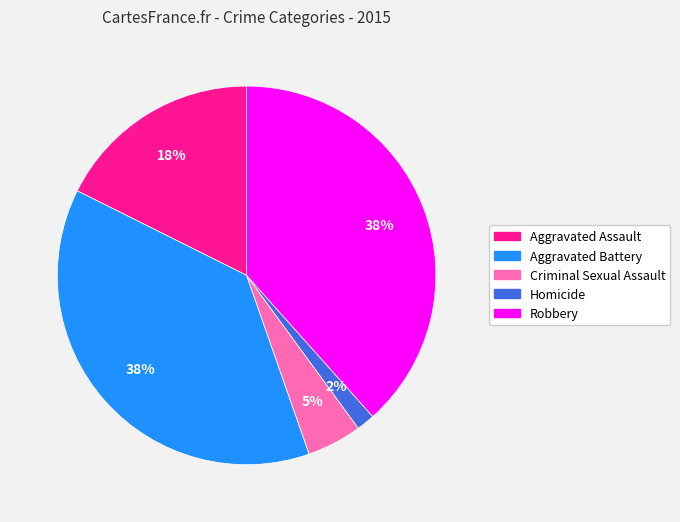

Which has a higher value, Aggravated Assault or Robbery?

Robbery